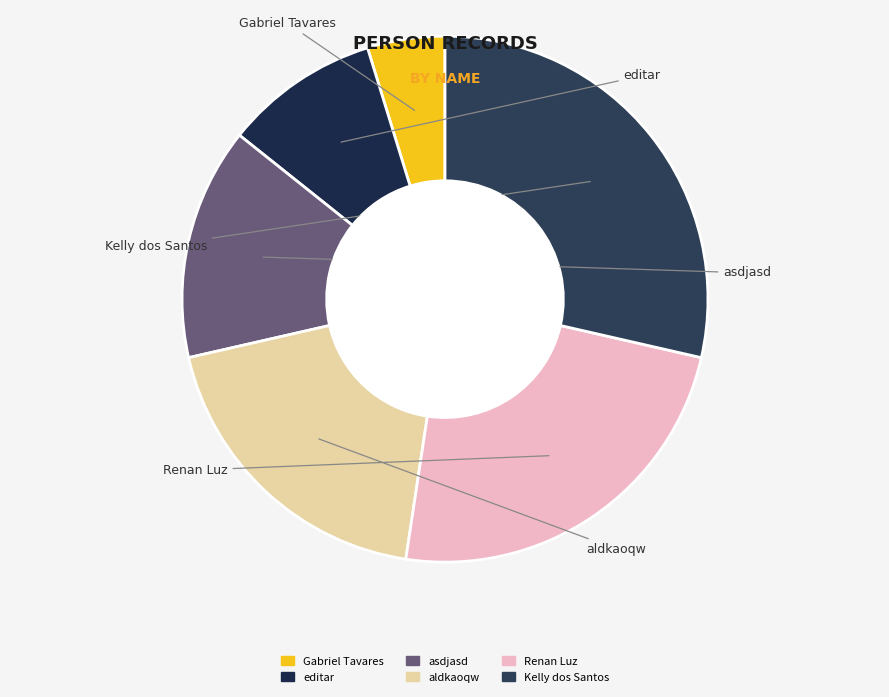

Rank the categories by value from highest to lowest.

Kelly dos Santos, Renan Luz, aldkaoqw, asdjasd, editar, Gabriel Tavares